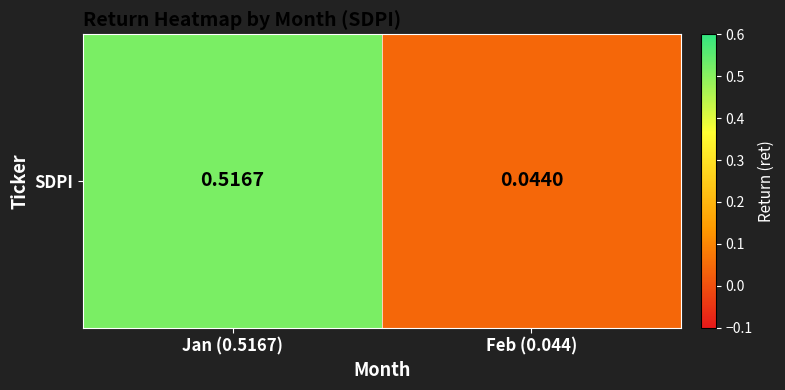

Rank the categories by value from lowest to highest.

Feb (0.044), Jan (0.5167)